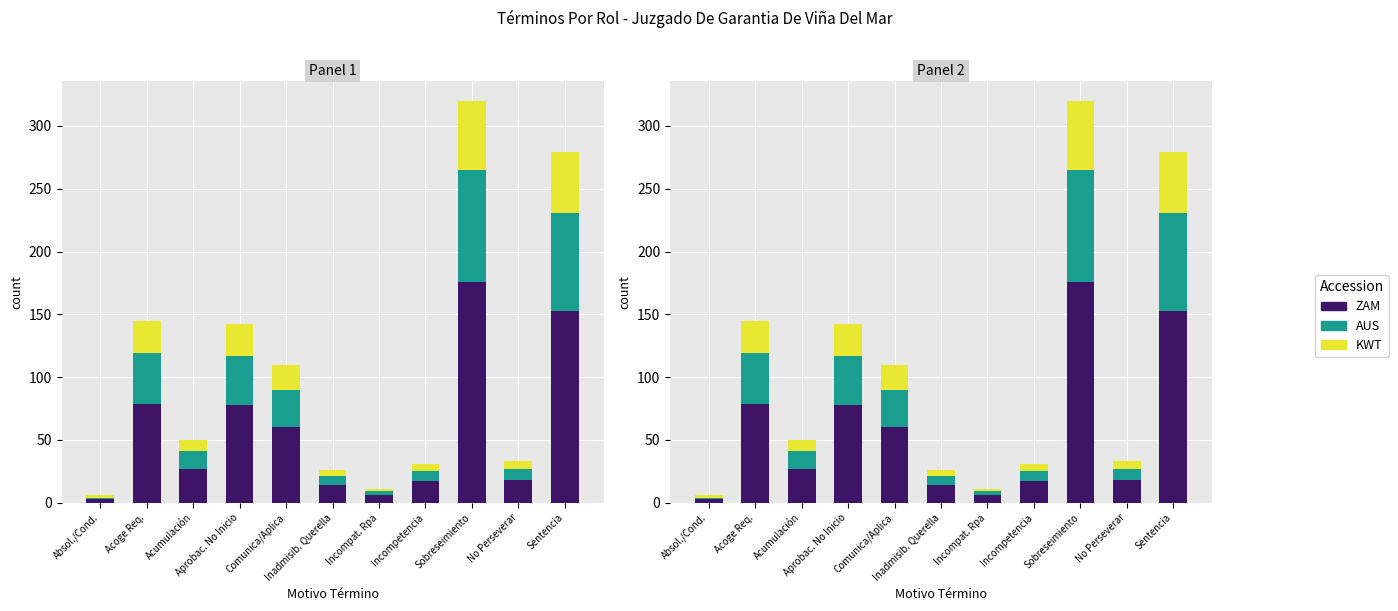

Is the value of AUS at Absol./Cond. greater than the value of KWT at Inadmisib. Querella?

No